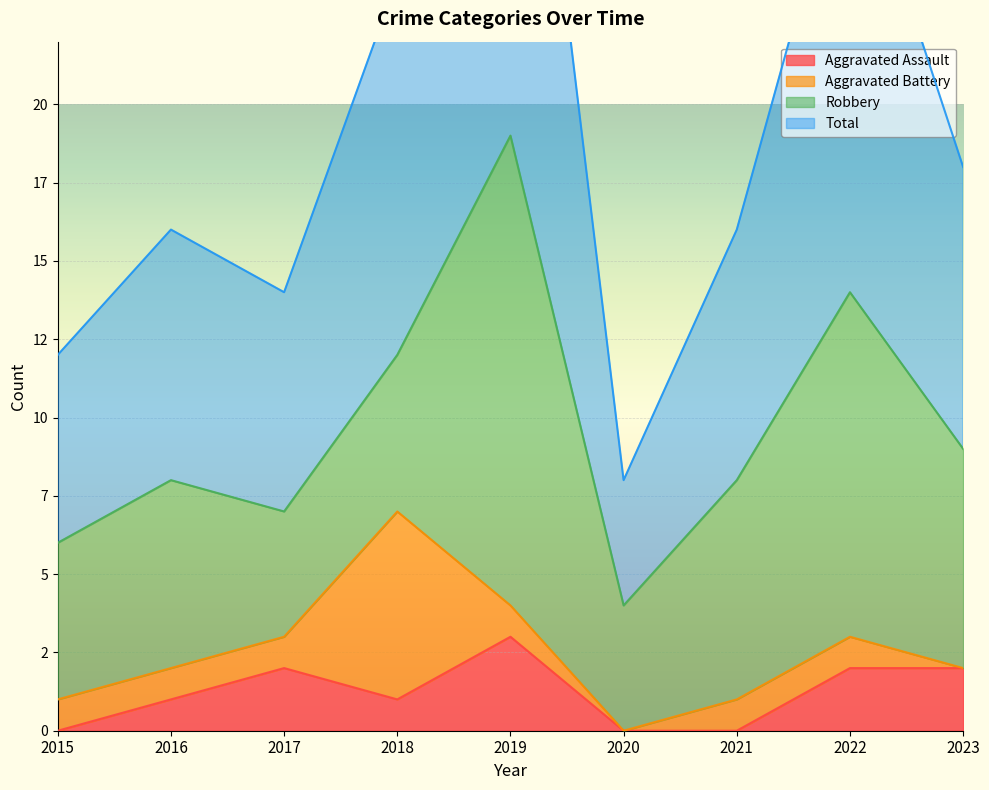

What is the average value of the Aggravated Assault series?

1